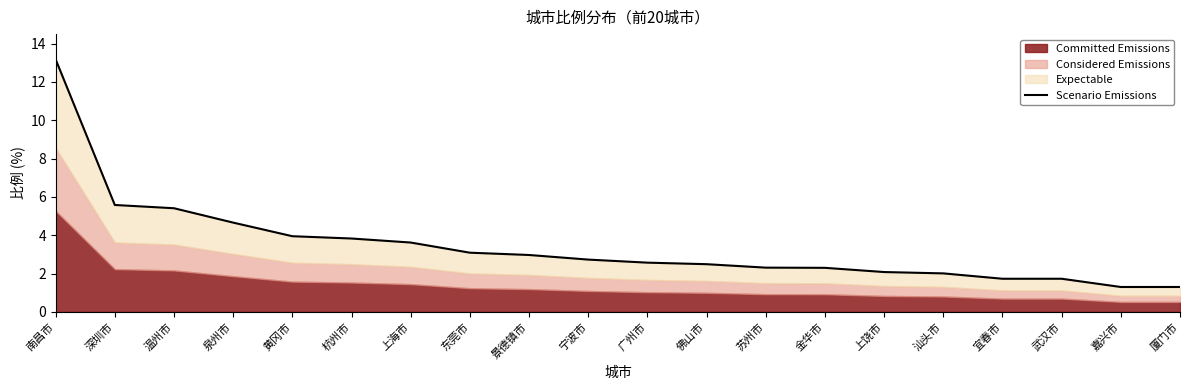

What is the approximate value at 温州市?

5.4